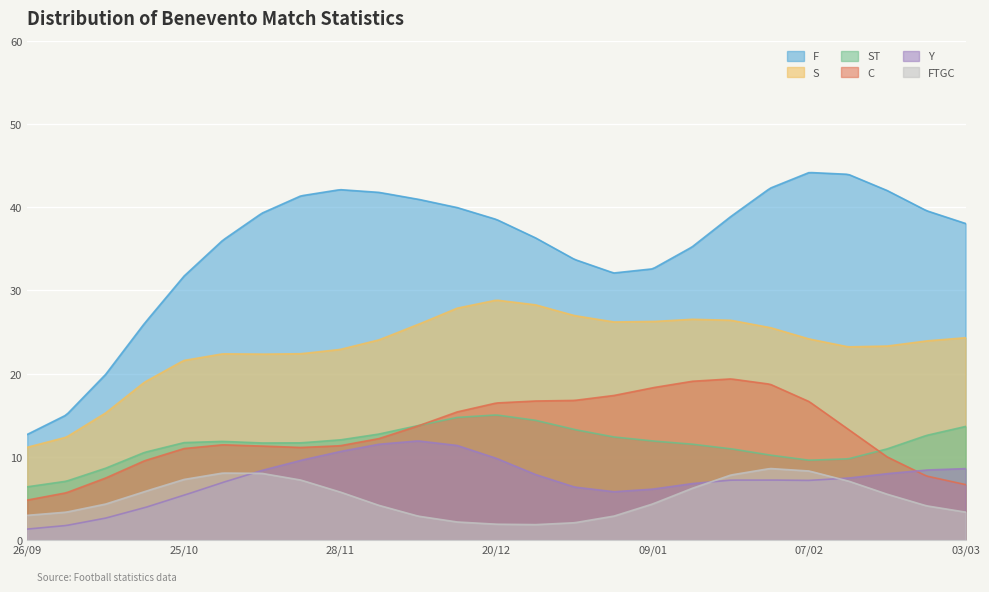

How many values in the C series are below 12?

12